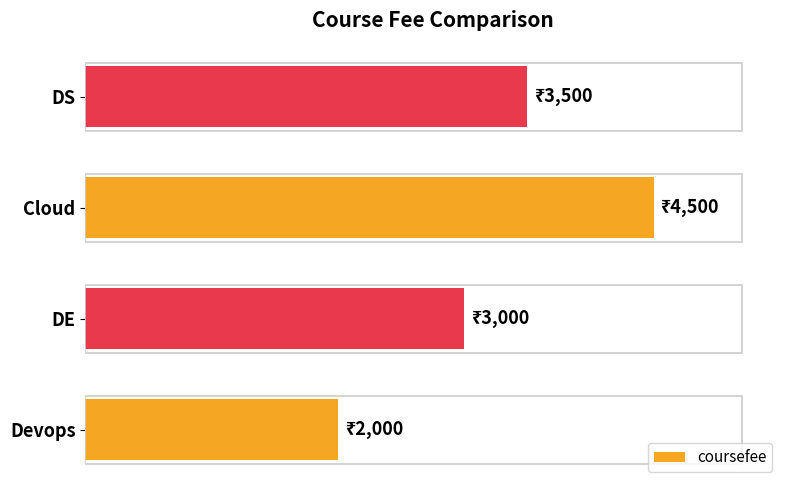

At which label is the value closest to 3250?

DE